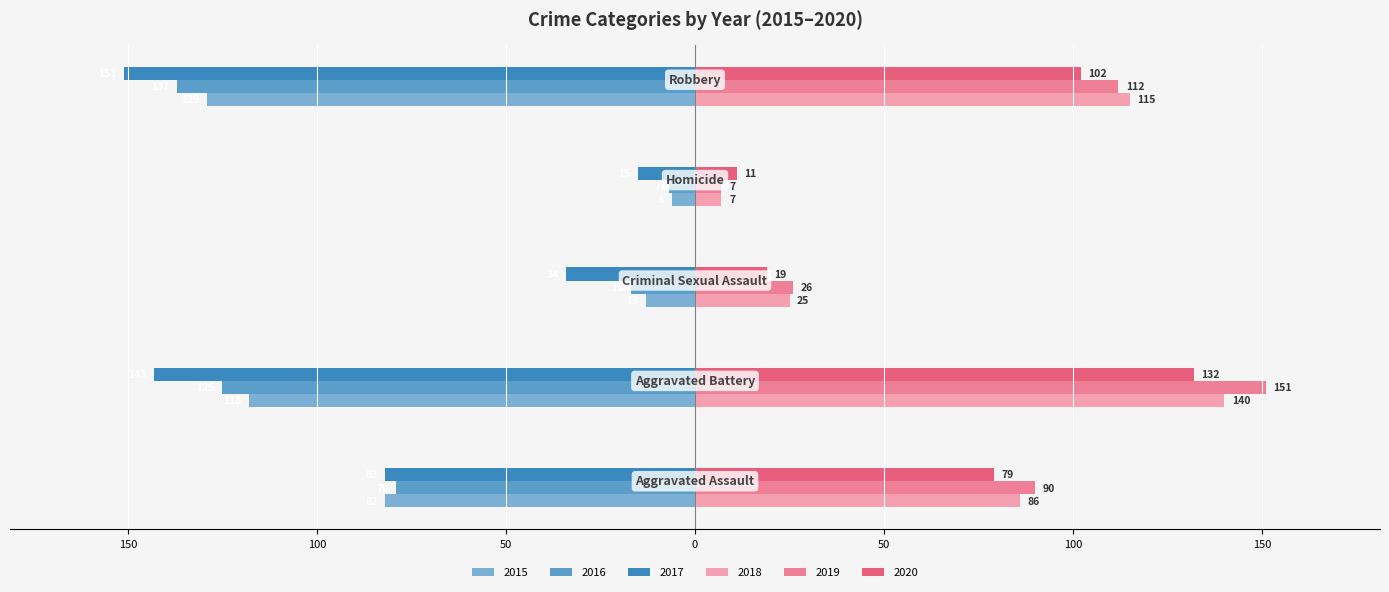

What is the value of the 2018 bar at the 3rd from the left?

25